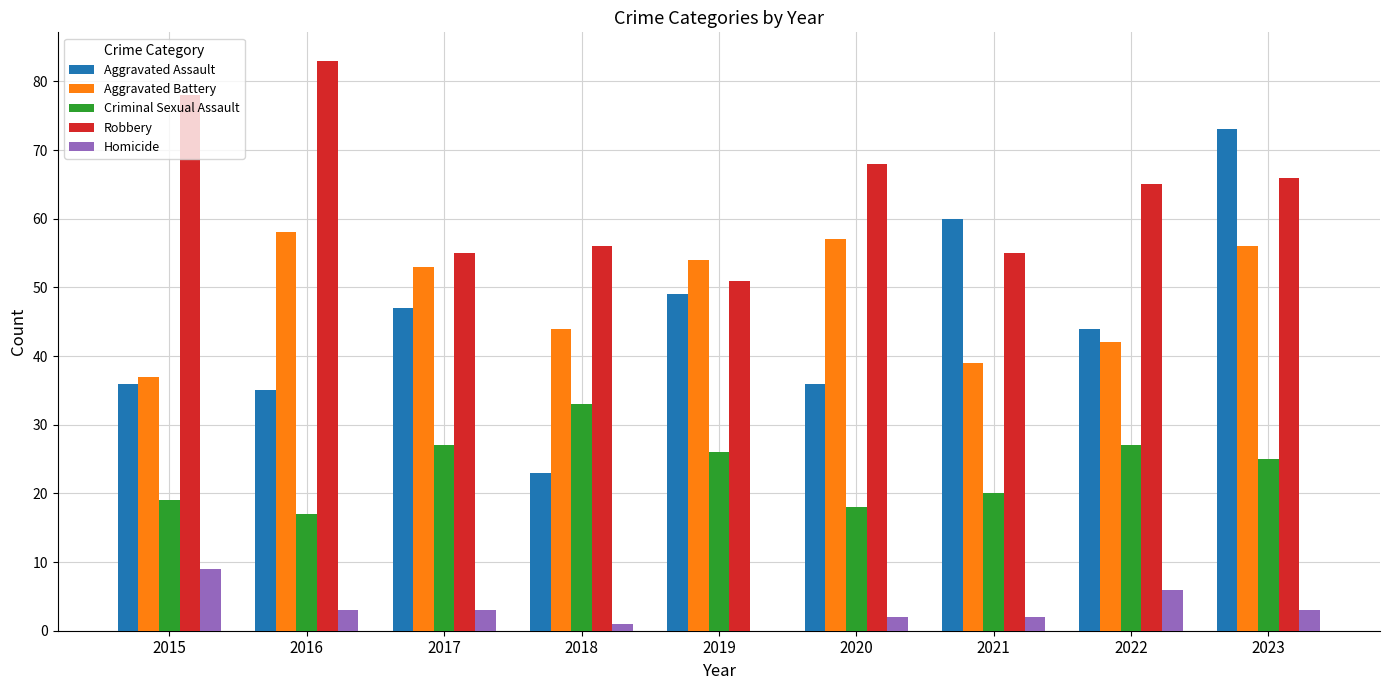

Reading right to left, list all the values displayed in this chart.

Aggravated Assault: 2023=73	2022=44	2021=60	2020=36	2019=49	2018=23	2017=47	2016=35	2015=36
Aggravated Battery: 2023=56	2022=42	2021=39	2020=57	2019=54	2018=44	2017=53	2016=58	2015=37
Criminal Sexual Assault: 2023=25	2022=27	2021=20	2020=18	2019=26	2018=33	2017=27	2016=17	2015=19
Robbery: 2023=66	2022=65	2021=55	2020=68	2019=51	2018=56	2017=55	2016=83	2015=78
Homicide: 2023=3	2022=6	2021=2	2020=2	2019=0	2018=1	2017=3	2016=3	2015=9